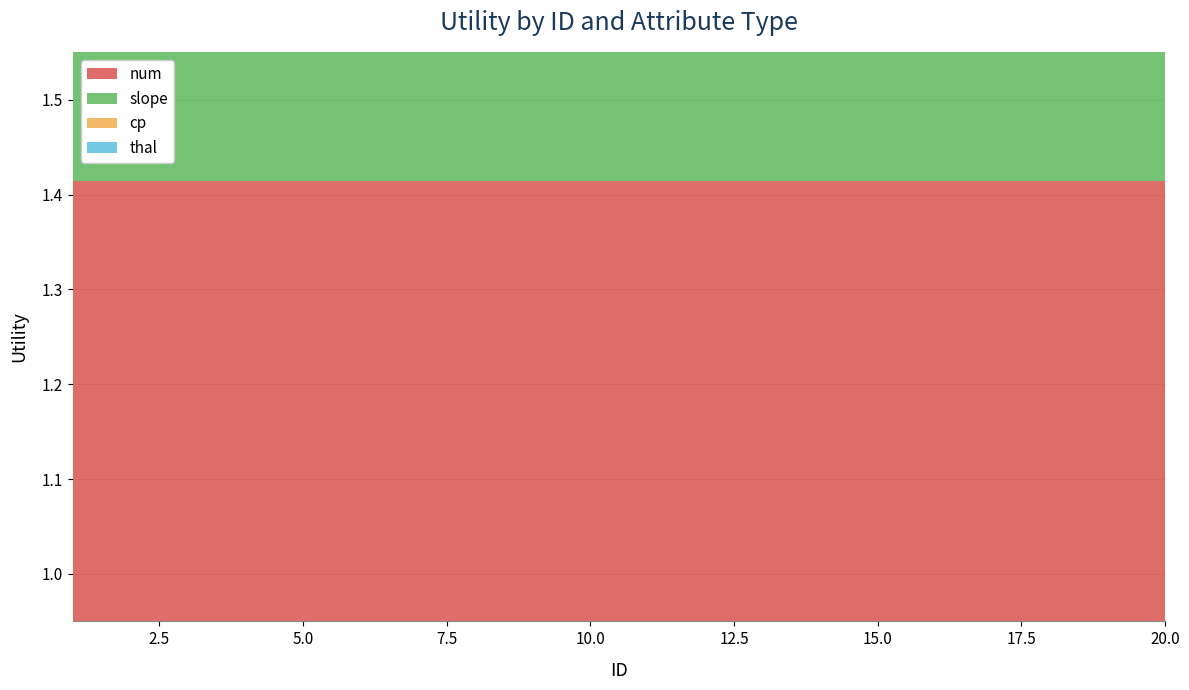

Reading left to right, list all the values displayed in this chart.

num: 1.4	1.4	1.4	1.4	1.4	1.4	1.4	1.4	1.4	1.4	1.4	1.4	1.4	1.4	1.4	1.4	1.4	1.4	1.4	1.4
slope: 1.1	1.1	1.1	1.0	1.0	1.0	1.0	1.0	1.0	1.0	1.0	1.0	1.0	1.0	1.0	1.0	1.0	1.0	1.0	1.0
cp: 1.1	1.1	1.0	1.0	1.0	1.0	1.0	1.0	1.0	1.0	1.0	1.0	1.0	1.0	1.0	1.0	1.0	1.0	1.0	1.0
thal: 1.0	1.0	1.0	1.0	1.0	1.0	1.0	1.0	1.0	1.0	1.0	1.0	1.0	1.0	1.0	1.0	1.0	1.0	1.0	1.0